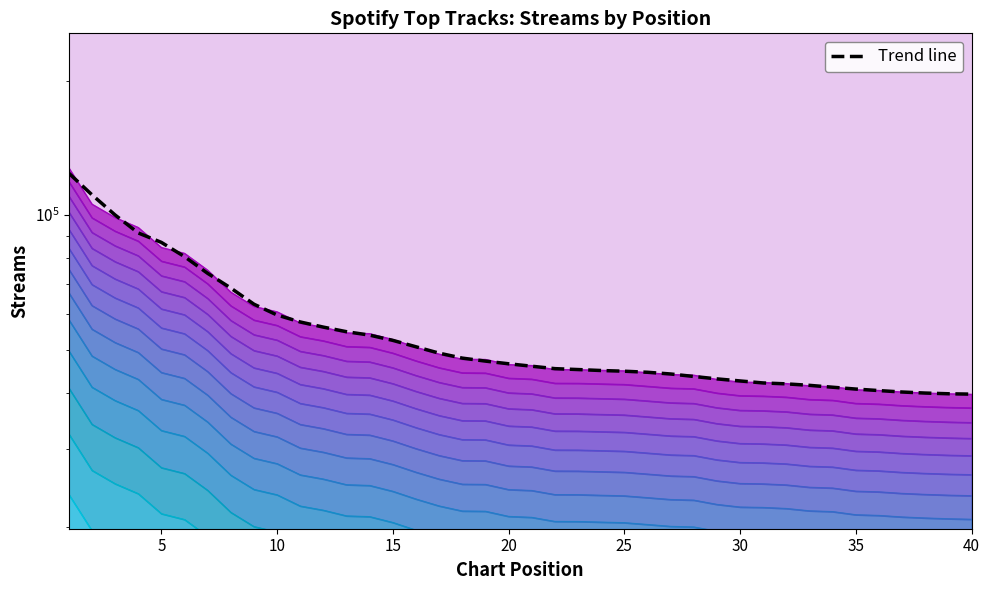

What is the minimum value shown in the chart?

39744.4